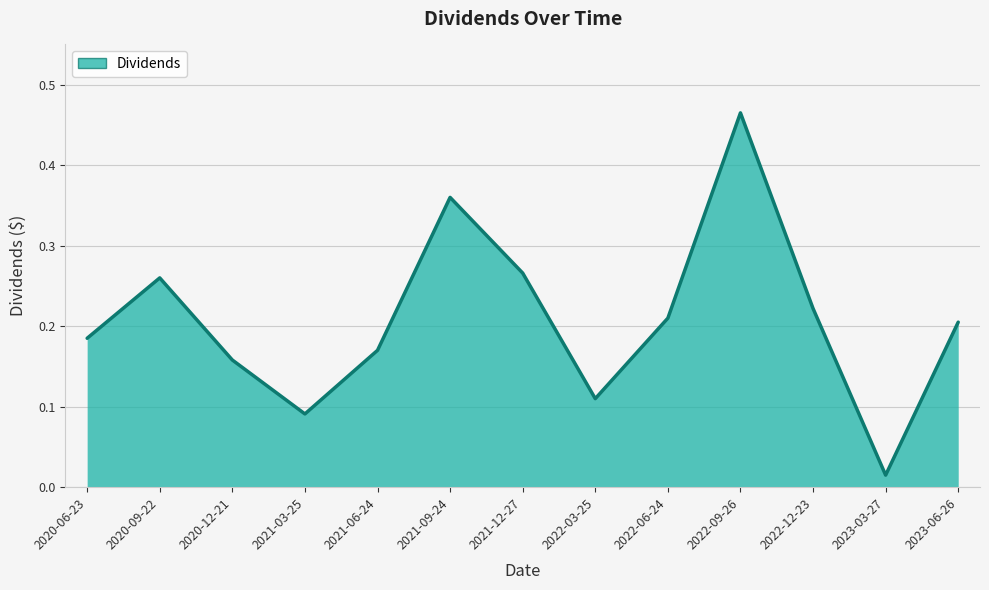

What position from the right is 2023-03-27?

2